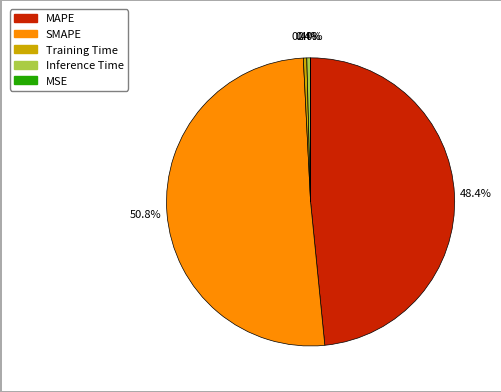

What percentage is NOT represented by Training Time?

99.6%